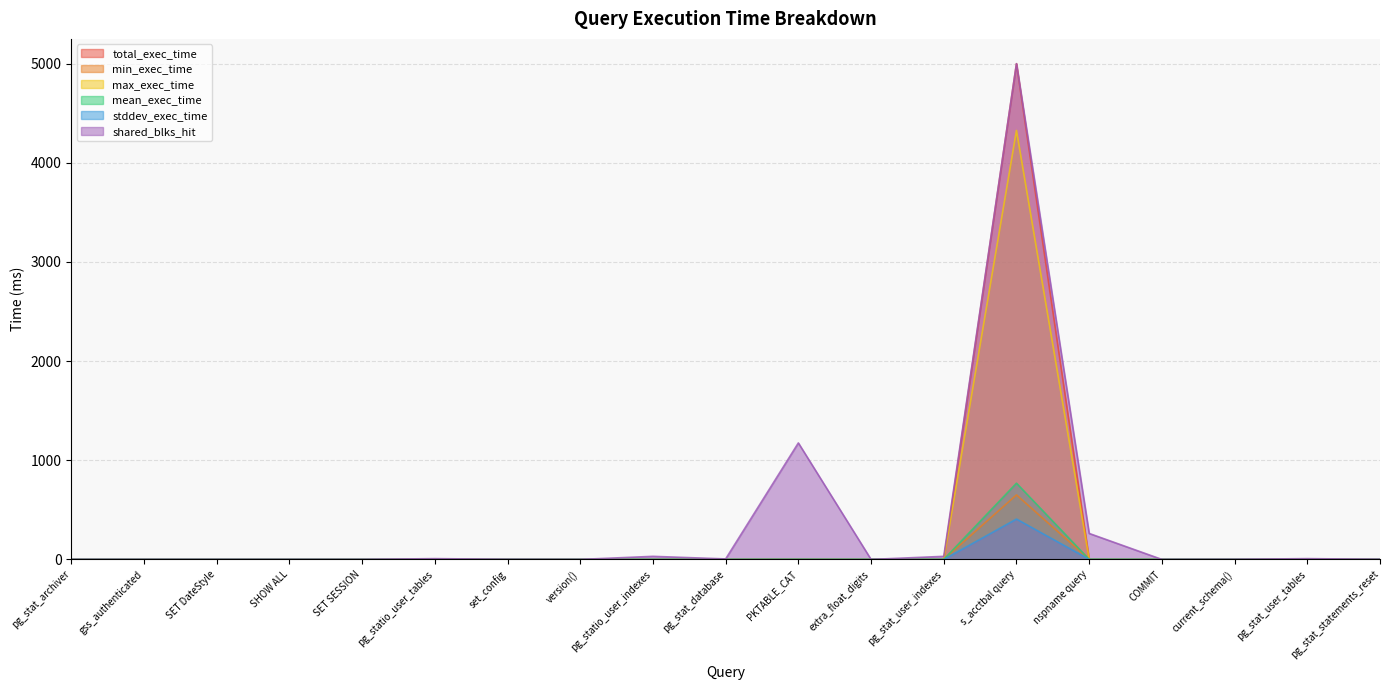

True or false: shared_blks_hit has a value of 0.0 at extra_float_digits.

True